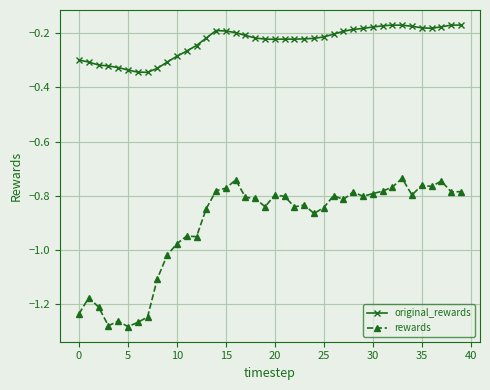

Which series has the largest range (max minus min)?

rewards